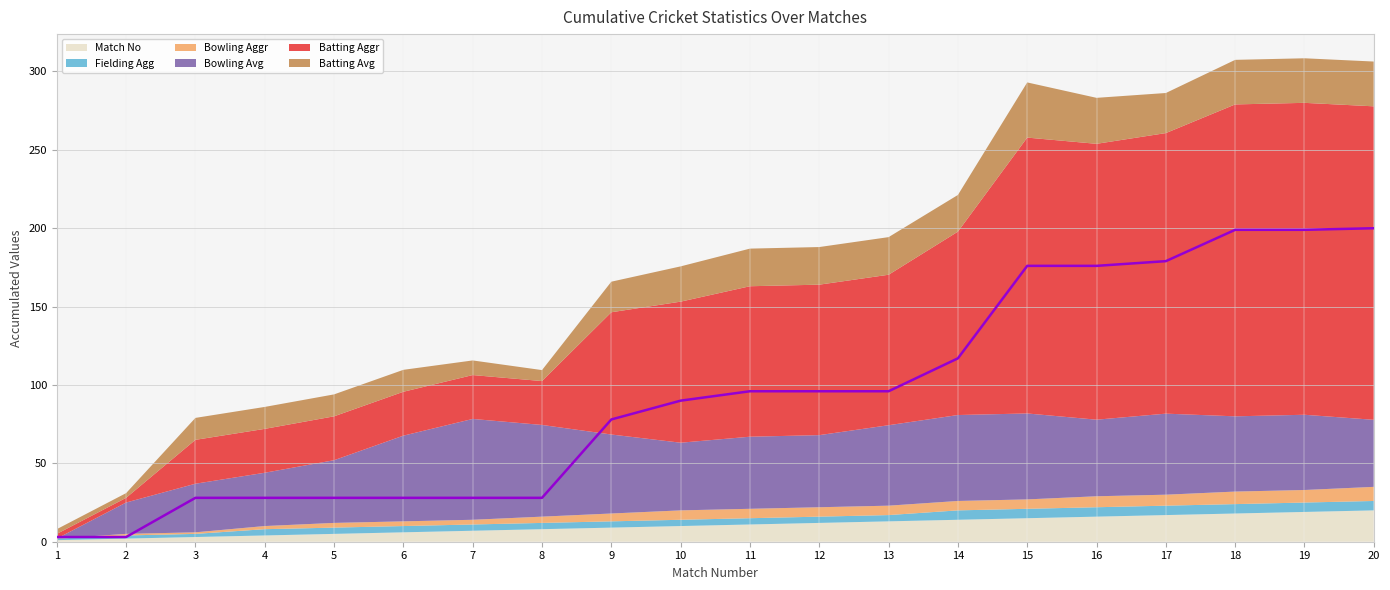

What is the sum of the Bowling Aggr values at 12 and 11?

12.0